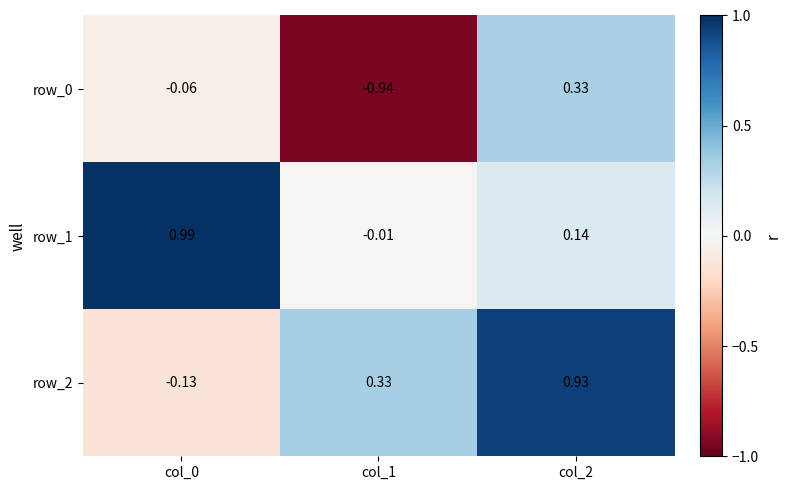

Is the value of row_1 at col_0 greater than the value of row_0 at col_1?

Yes